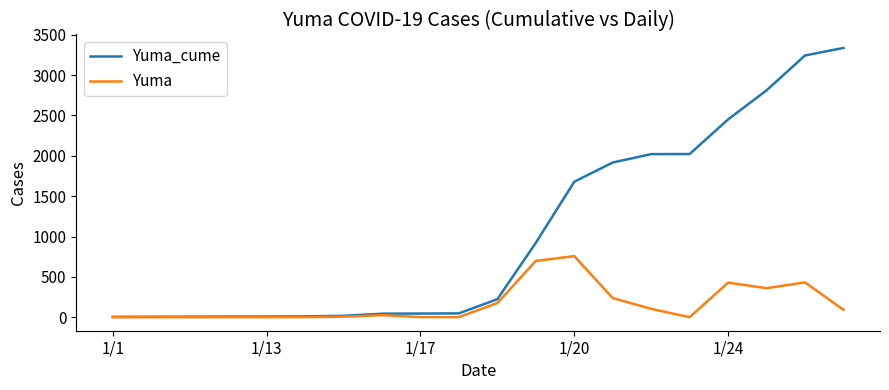

Which series has the largest total across all categories?

Yuma_cume